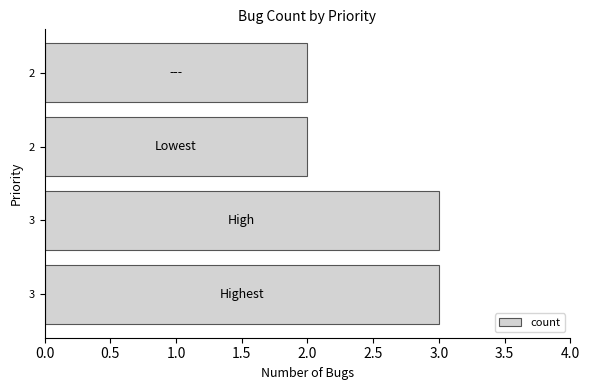

Count the number of categories in the chart.

4